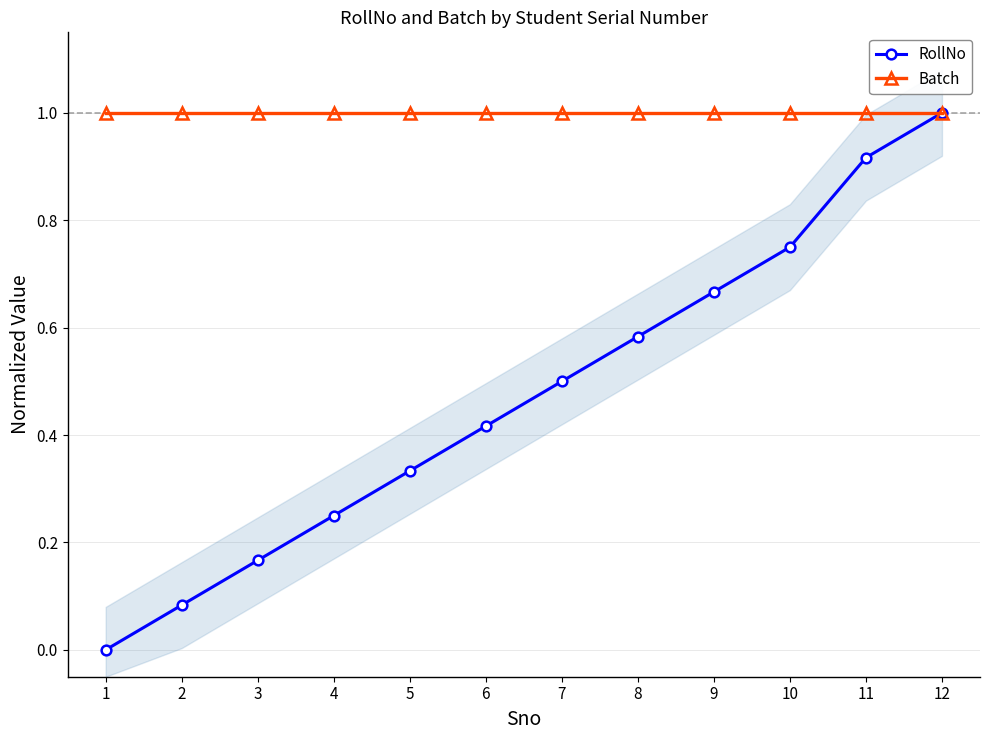

Reading left to right, transcribe all the data shown in this chart.

RollNo: 1=0.0	2=0.1	3=0.2	4=0.2	5=0.3	6=0.4	7=0.5	8=0.6	9=0.7	10=0.8	11=0.9	12=1.0
Batch: 1=1.0	2=1.0	3=1.0	4=1.0	5=1.0	6=1.0	7=1.0	8=1.0	9=1.0	10=1.0	11=1.0	12=1.0